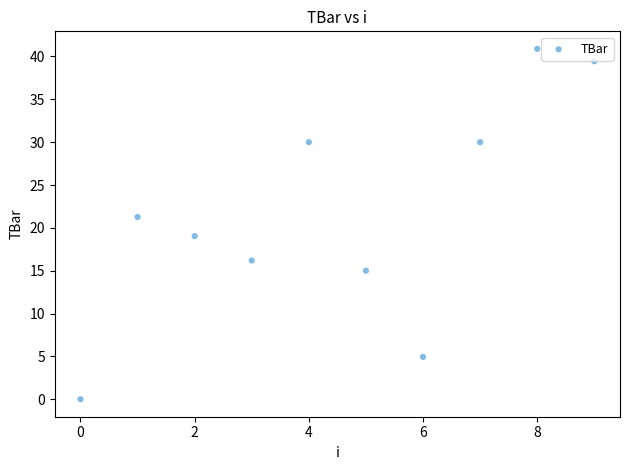

What is the average Y value?

21.7